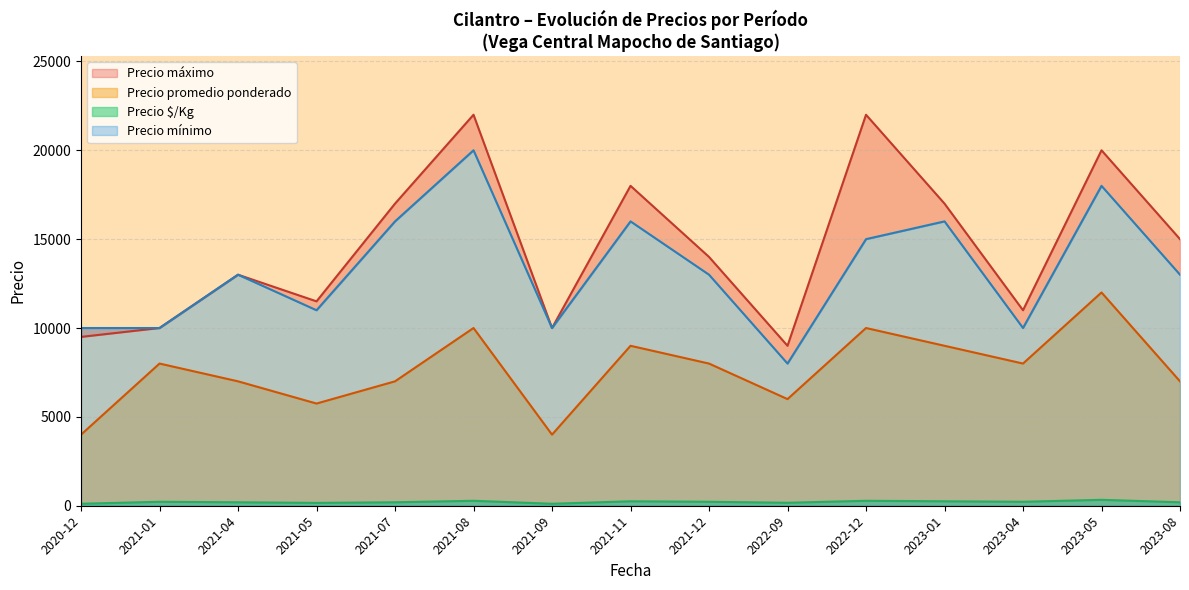

True or false: Precio promedio ponderado has a value of 1844 at 2022-09.

False